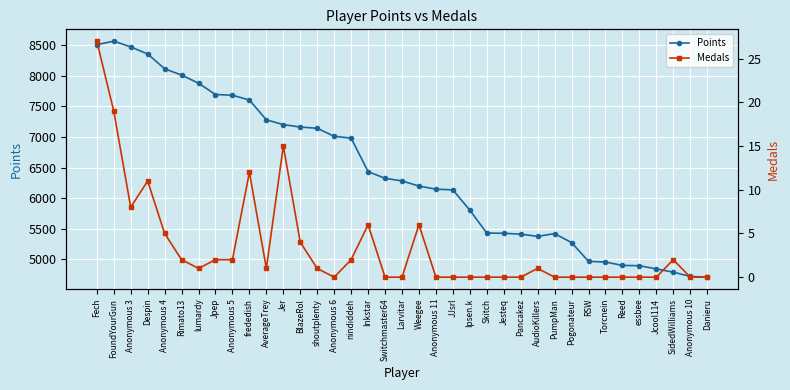

At which category does the chart reach its peak across all series?

FoundYourGun